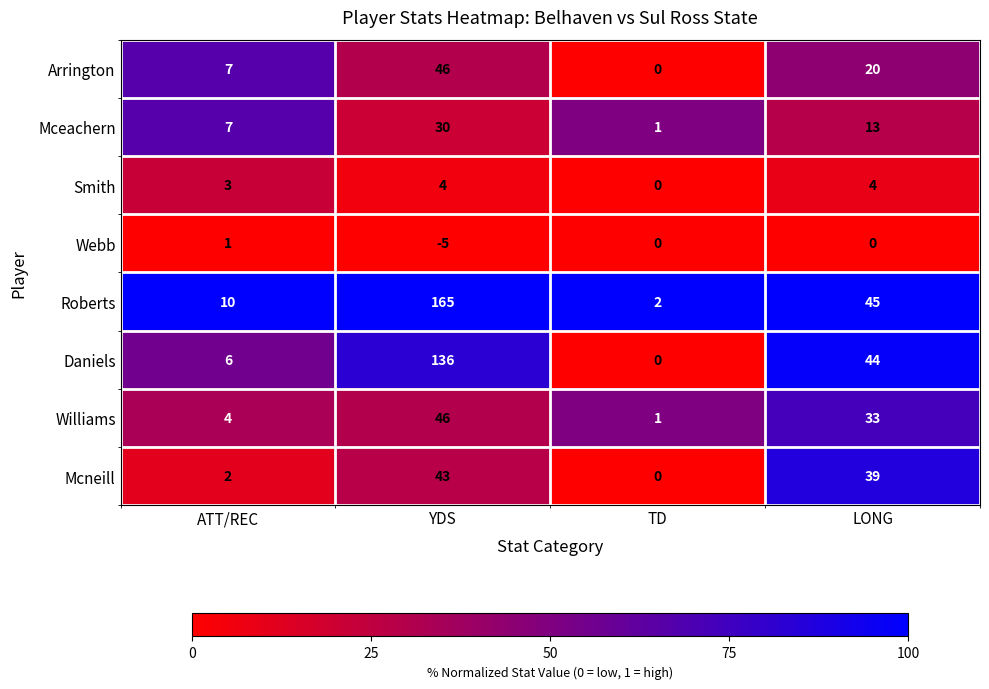

What is the greatest value displayed?

165